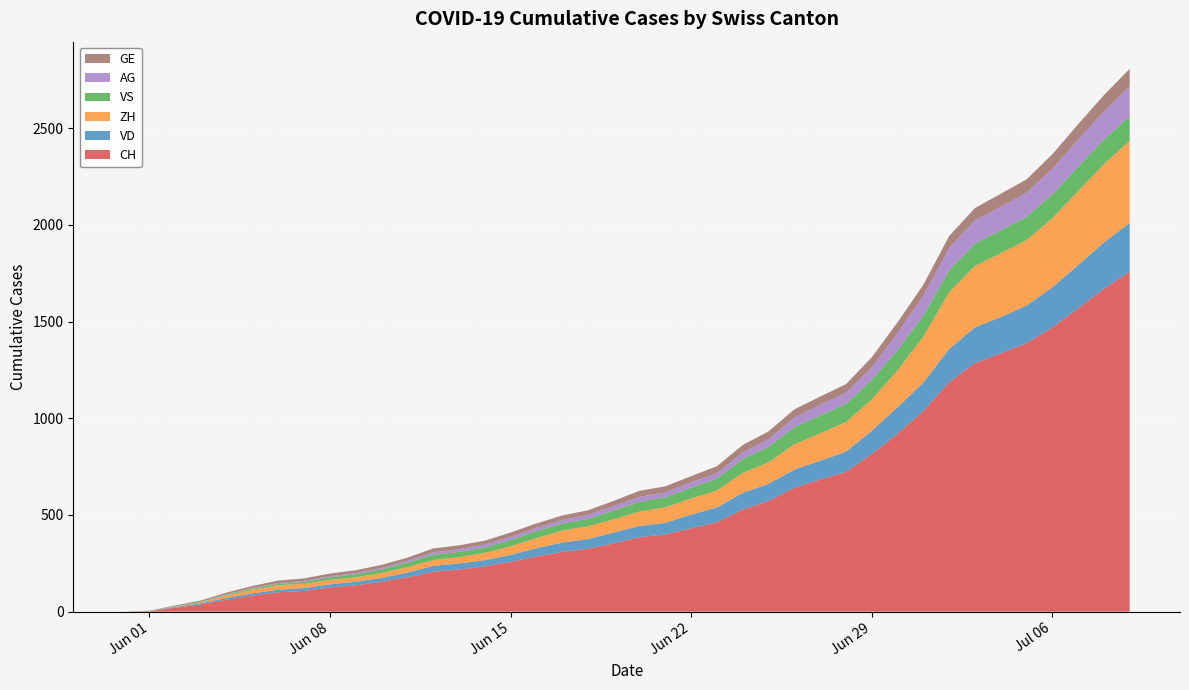

Reading right to left, list all the values displayed in this chart.

CH: 2020-07-09=1758	2020-07-08=1669	2020-07-07=1568	2020-07-06=1469	2020-07-05=1388	2020-07-04=1335	2020-07-03=1285	2020-07-02=1186	2020-07-01=1037	2020-06-30=919	2020-06-29=814	2020-06-28=722	2020-06-27=683	2020-06-26=640	2020-06-25=572	2020-06-24=528	2020-06-23=462	2020-06-22=431	2020-06-21=399	2020-06-20=385	2020-06-19=353	2020-06-18=325	2020-06-17=309	2020-06-16=285	2020-06-15=258	2020-06-14=234	2020-06-13=218	2020-06-12=206	2020-06-11=178	2020-06-10=154	2020-06-09=136	2020-06-08=125	2020-06-07=107	2020-06-06=100	2020-06-05=84	2020-06-04=62	2020-06-03=38	2020-06-02=20	2020-06-01=3	2020-05-31=0
VD: 2020-07-09=252	2020-07-08=240	2020-07-07=224	2020-07-06=208	2020-07-05=195	2020-07-04=188	2020-07-03=185	2020-07-02=172	2020-07-01=147	2020-06-30=138	2020-06-29=121	2020-06-28=105	2020-06-27=97	2020-06-26=95	2020-06-25=89	2020-06-24=86	2020-06-23=77	2020-06-22=71	2020-06-21=60	2020-06-20=58	2020-06-19=56	2020-06-18=50	2020-06-17=48	2020-06-16=43	2020-06-15=35	2020-06-14=32	2020-06-13=31	2020-06-12=31	2020-06-11=24	2020-06-10=20	2020-06-09=19	2020-06-08=16	2020-06-07=15	2020-06-06=13	2020-06-05=11	2020-06-04=9	2020-06-03=6	2020-06-02=4	2020-06-01=0	2020-05-31=0
ZH: 2020-07-09=424	2020-07-08=405	2020-07-07=382	2020-07-06=357	2020-07-05=338	2020-07-04=330	2020-07-03=317	2020-07-02=294	2020-07-01=238	2020-06-30=190	2020-06-29=162	2020-06-28=153	2020-06-27=142	2020-06-26=130	2020-06-25=111	2020-06-24=103	2020-06-23=87	2020-06-22=83	2020-06-21=80	2020-06-20=75	2020-06-19=68	2020-06-18=67	2020-06-17=62	2020-06-16=52	2020-06-15=45	2020-06-14=38	2020-06-13=33	2020-06-12=30	2020-06-11=28	2020-06-10=26	2020-06-09=23	2020-06-08=23	2020-06-07=23	2020-06-06=23	2020-06-05=19	2020-06-04=13	2020-06-03=5	2020-06-02=2	2020-06-01=0	2020-05-31=0
VS: 2020-07-09=128	2020-07-08=126	2020-07-07=126	2020-07-06=123	2020-07-05=120	2020-07-04=118	2020-07-03=116	2020-07-02=112	2020-07-01=108	2020-06-30=105	2020-06-29=101	2020-06-28=93	2020-06-27=92	2020-06-26=88	2020-06-25=80	2020-06-24=72	2020-06-23=62	2020-06-22=56	2020-06-21=52	2020-06-20=50	2020-06-19=46	2020-06-18=38	2020-06-17=37	2020-06-16=36	2020-06-15=32	2020-06-14=27	2020-06-13=27	2020-06-12=27	2020-06-11=23	2020-06-10=19	2020-06-09=15	2020-06-08=14	2020-06-07=9	2020-06-06=7	2020-06-05=6	2020-06-04=4	2020-06-03=2	2020-06-02=2	2020-06-01=1	2020-05-31=0
AG: 2020-07-09=153	2020-07-08=147	2020-07-07=140	2020-07-06=132	2020-07-05=125	2020-07-04=123	2020-07-03=120	2020-07-02=116	2020-07-01=103	2020-06-30=88	2020-06-29=65	2020-06-28=59	2020-06-27=55	2020-06-26=50	2020-06-25=40	2020-06-24=35	2020-06-23=28	2020-06-22=28	2020-06-21=26	2020-06-20=26	2020-06-19=23	2020-06-18=21	2020-06-17=18	2020-06-16=18	2020-06-15=17	2020-06-14=16	2020-06-13=14	2020-06-12=13	2020-06-11=10	2020-06-10=7	2020-06-09=7	2020-06-08=5	2020-06-07=5	2020-06-06=5	2020-06-05=3	2020-06-04=3	2020-06-03=1	2020-06-02=0	2020-06-01=0	2020-05-31=0
GE: 2020-07-09=92	2020-07-08=84	2020-07-07=80	2020-07-06=76	2020-07-05=69	2020-07-04=67	2020-07-03=64	2020-07-02=62	2020-07-01=57	2020-06-30=56	2020-06-29=52	2020-06-28=44	2020-06-27=43	2020-06-26=43	2020-06-25=40	2020-06-24=38	2020-06-23=36	2020-06-22=32	2020-06-21=31	2020-06-20=31	2020-06-19=27	2020-06-18=23	2020-06-17=23	2020-06-16=22	2020-06-15=22	2020-06-14=20	2020-06-13=20	2020-06-12=20	2020-06-11=16	2020-06-10=16	2020-06-09=14	2020-06-08=14	2020-06-07=13	2020-06-06=13	2020-06-05=10	2020-06-04=8	2020-06-03=6	2020-06-02=4	2020-06-01=1	2020-05-31=0